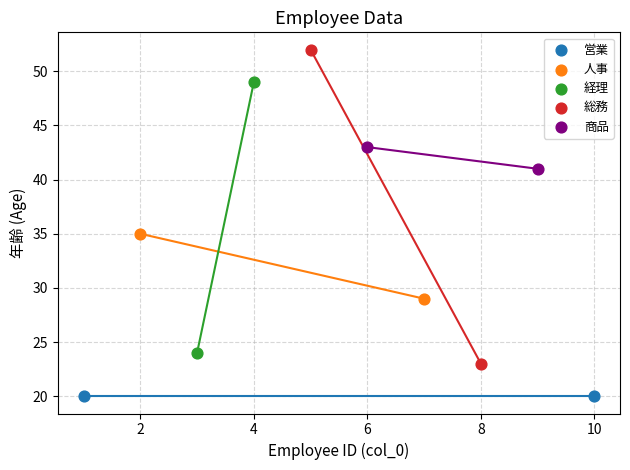

What are all the series names shown in the legend?

営業, 人事, 経理, 総務, 商品